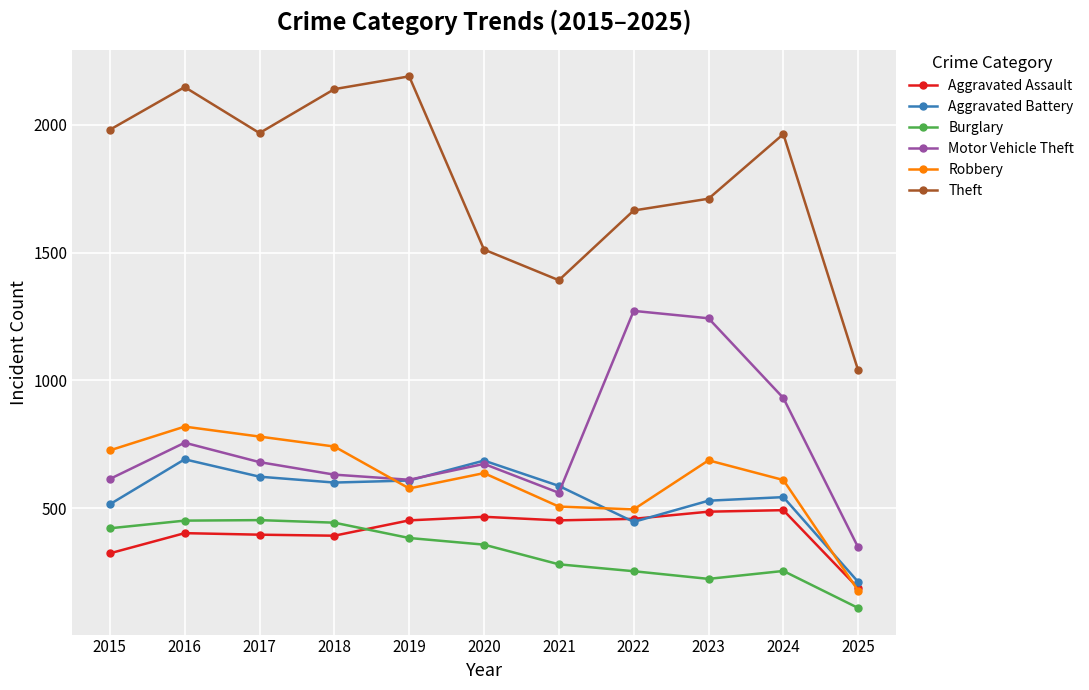

What is the value of the Aggravated Battery point at the 8th from the left?

446